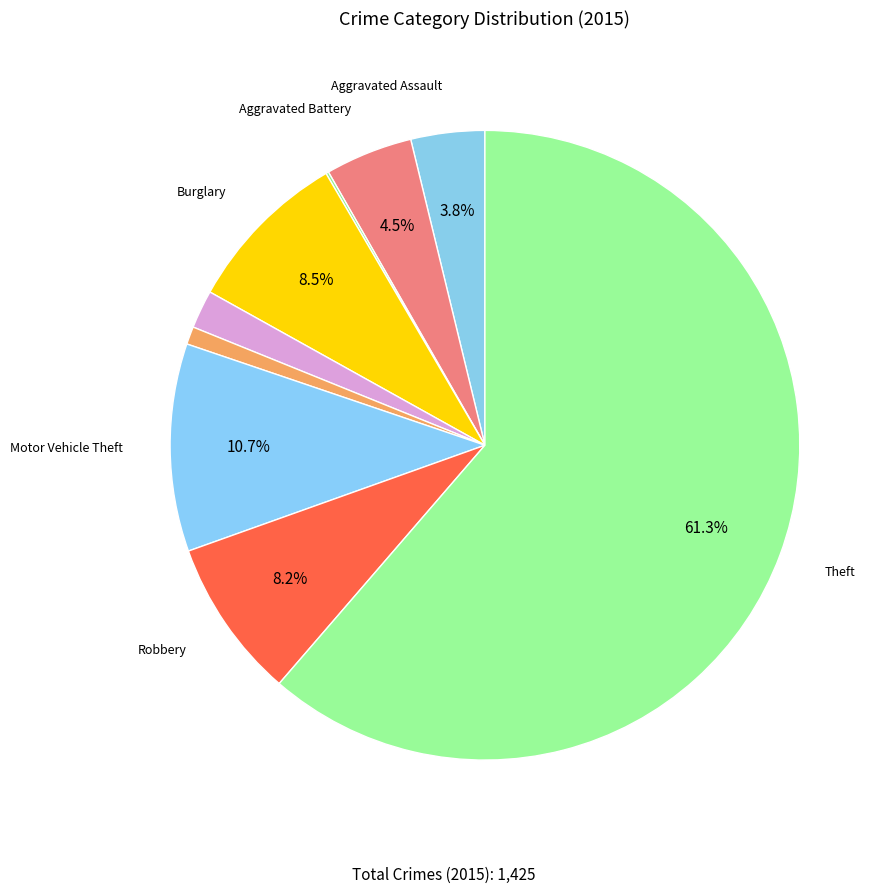

How many slices are in this pie chart?

9